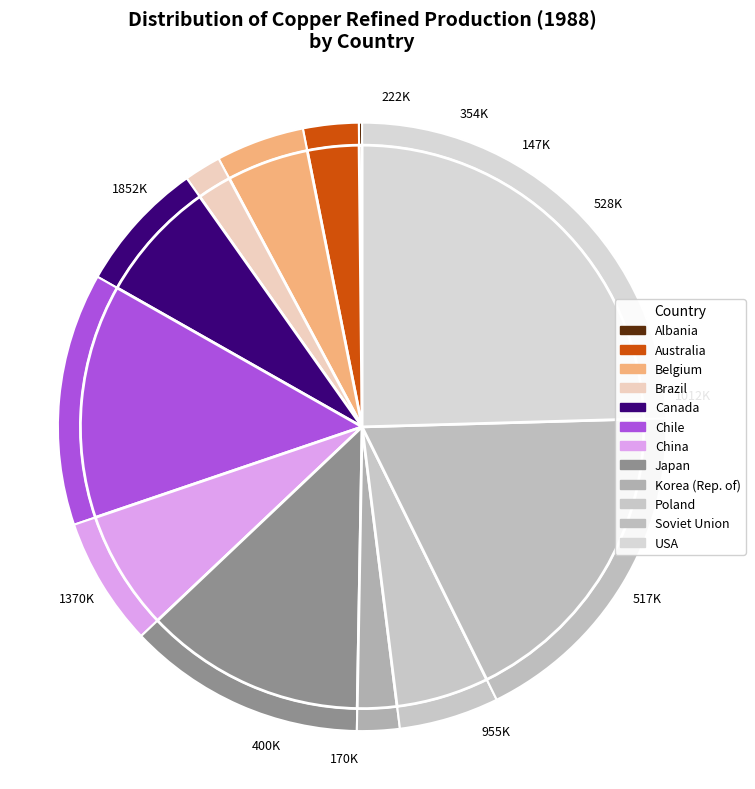

Does any single category account for the majority?

No